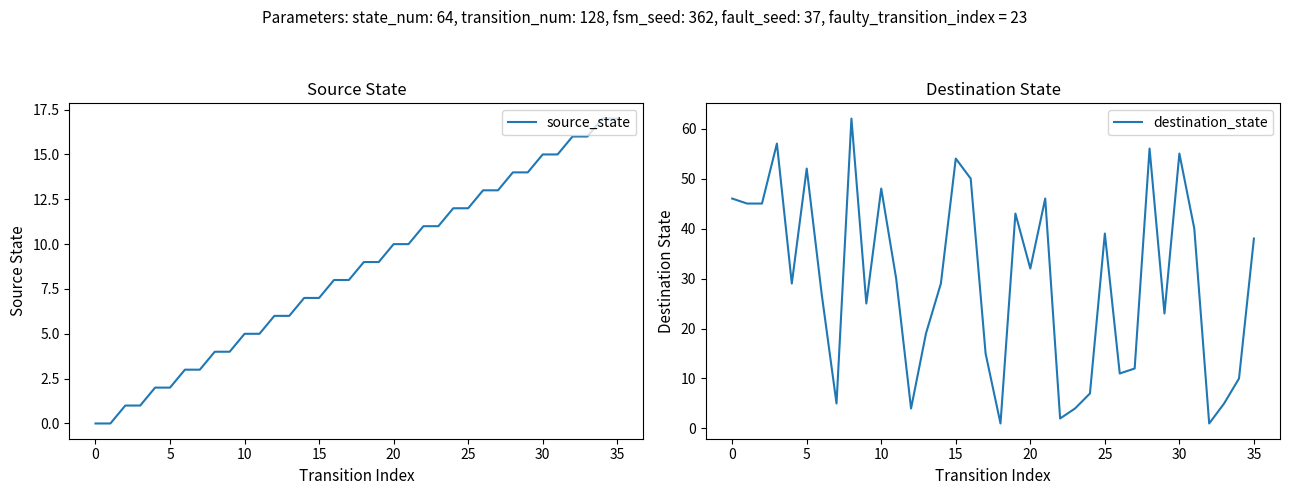

Is the value of destination_state at 29 greater than the value of source_state at 5?

Yes